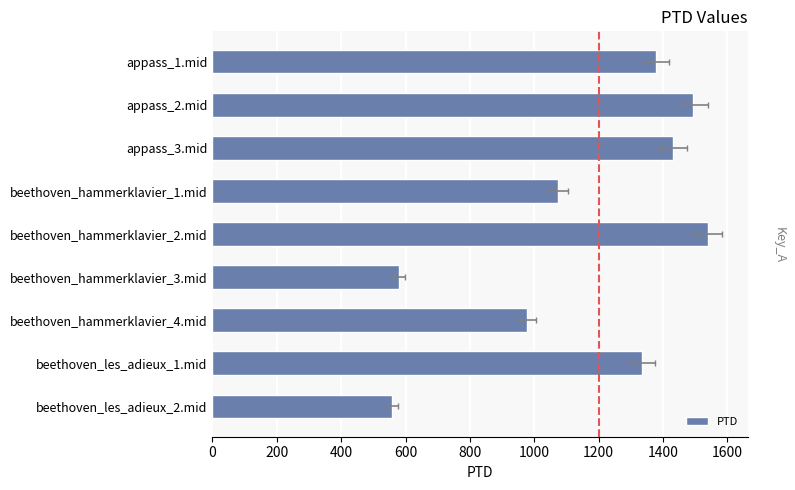

Reading left to right, what are all the values shown in this chart?

1378.1	1493.7	1432.1	1072.1	1538.6	580.6	976.7	1333.7	558.7